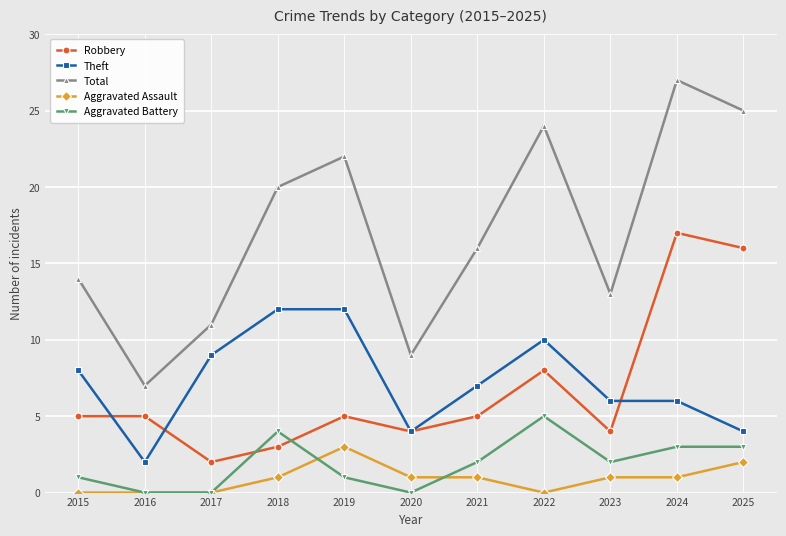

Reading right to left, extract all data points from this chart.

Robbery: 16	17	4	8	5	4	5	3	2	5	5
Theft: 4	6	6	10	7	4	12	12	9	2	8
Total: 25	27	13	24	16	9	22	20	11	7	14
Aggravated Assault: 2	1	1	0	1	1	3	1	0	0	0
Aggravated Battery: 3	3	2	5	2	0	1	4	0	0	1